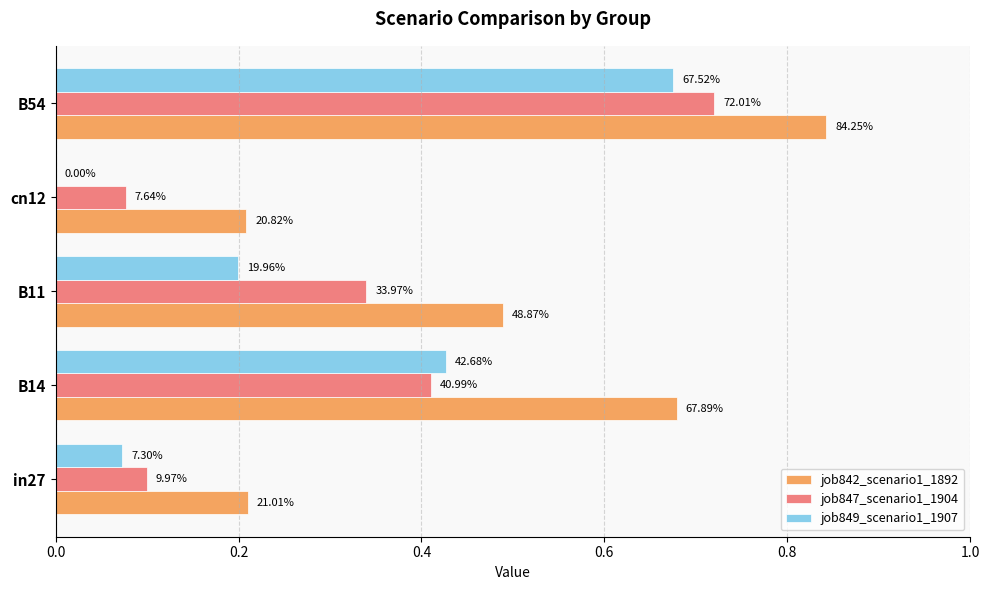

What is the value of the job849_scenario1_1907 bar at the 5th from the left?

0.7